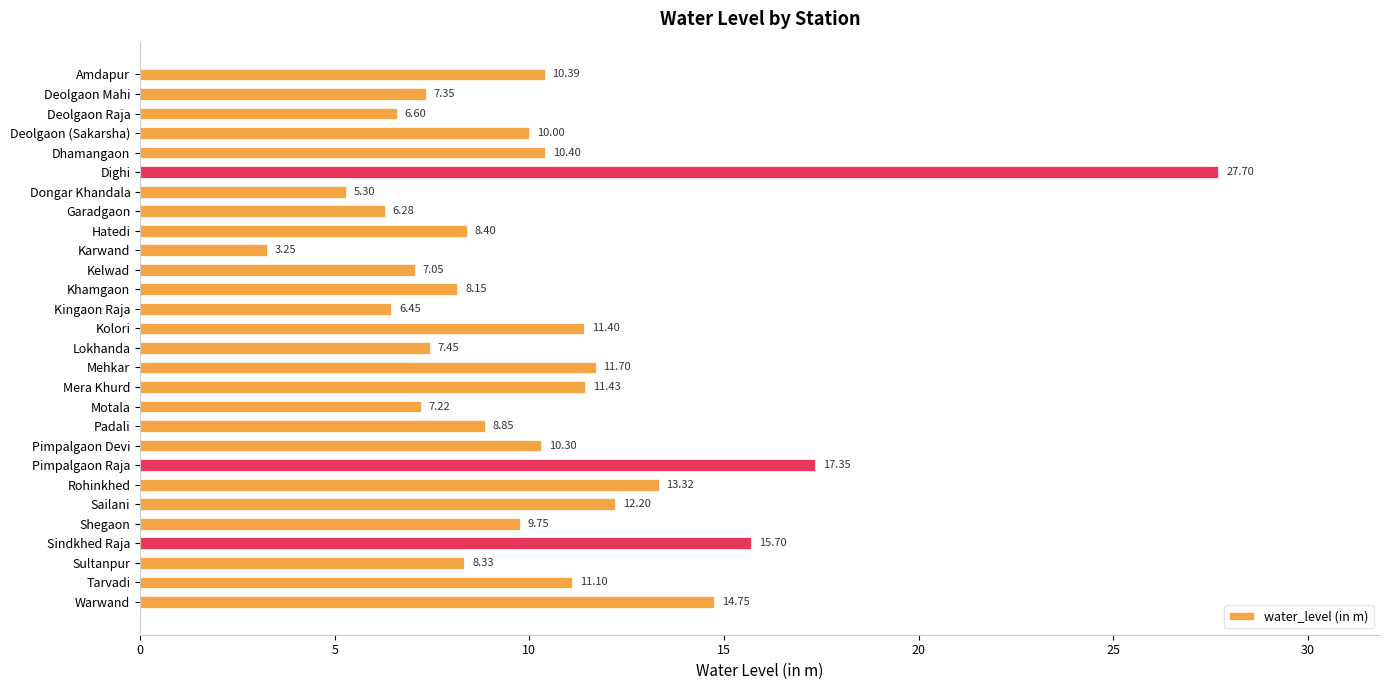

At which category does the chart reach its peak across all series?

Dighi